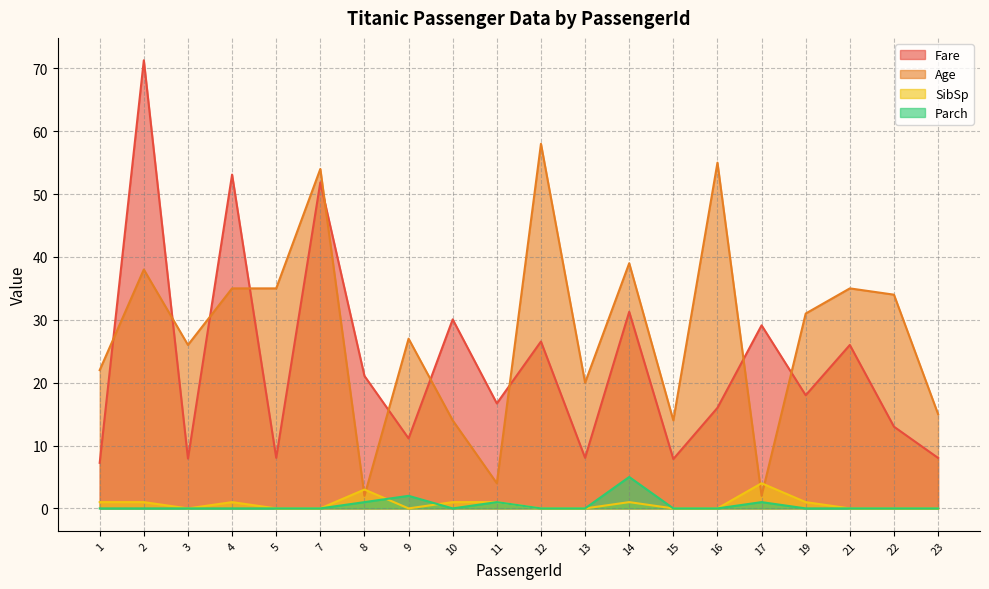

What is the difference between the maximum and minimum values in the Age series?

56.0